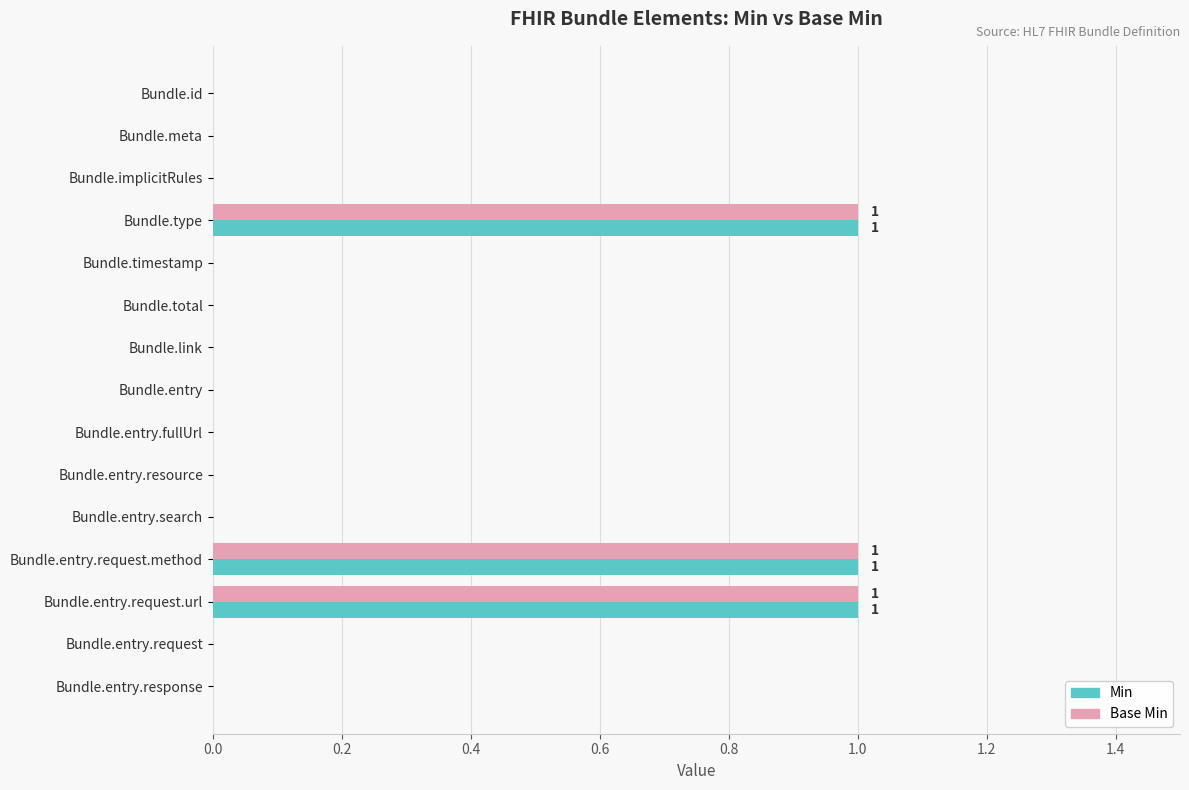

The Base Min series shows 1 at Bundle.entry.request.url. True or false?

True